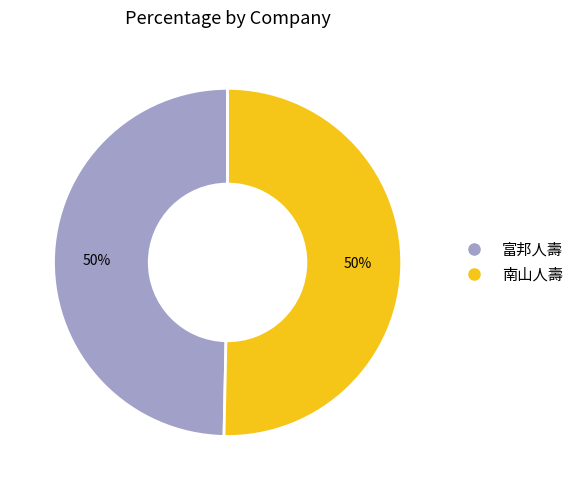

Approximately how many times larger is the value at 南山人壽 compared to 富邦人壽?

1.0